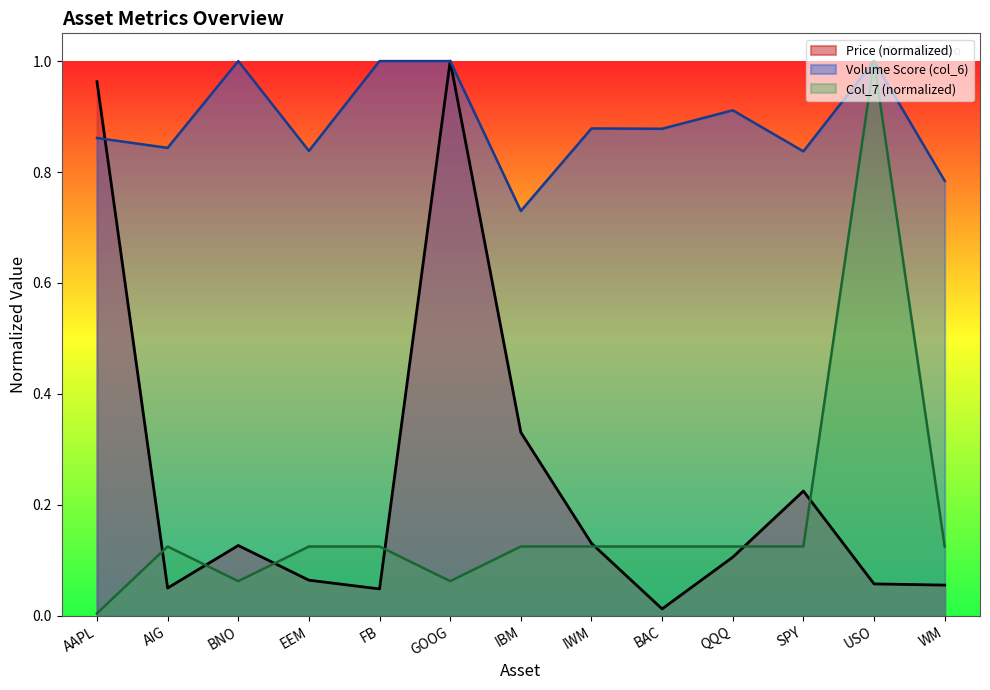

Reading left to right, list all the values displayed in this chart.

Price (col_2): 1.0	0.1	0.1	0.1	0.0	1.0	0.3	0.1	0.0	0.1	0.2	0.1	0.1
Volume Score (col_6): 0.9	0.8	1.0	0.8	1.0	1.0	0.7	0.9	0.9	0.9	0.8	1.0	0.8
Col_7: 0.0	0.1	0.1	0.1	0.1	0.1	0.1	0.1	0.1	0.1	0.1	1.0	0.1